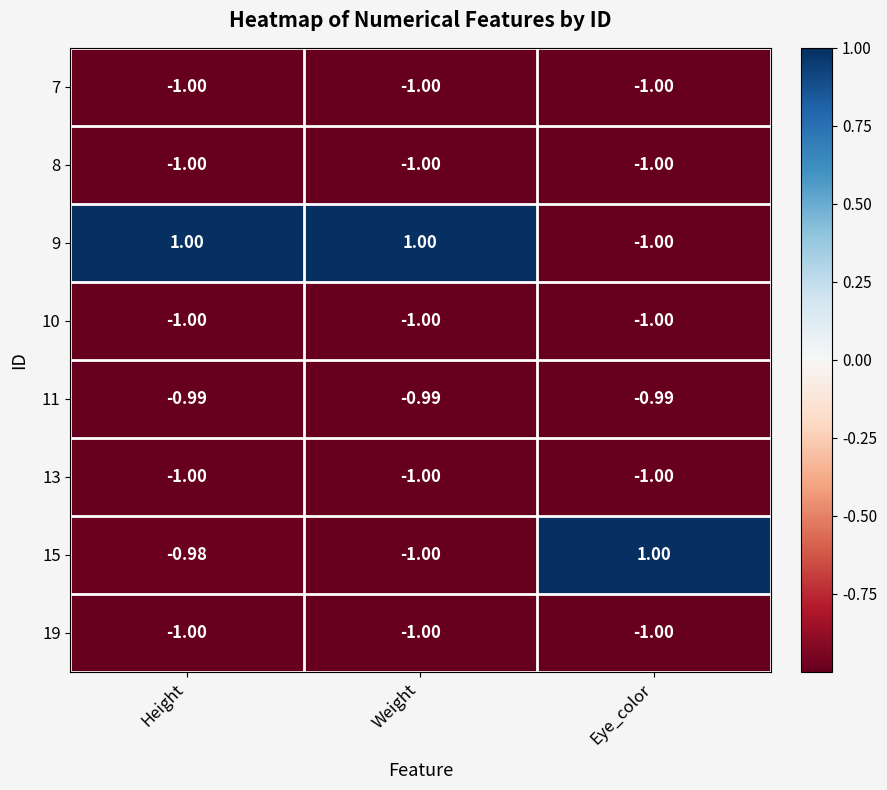

Is the value of 19 at Weight greater than the value of 9 at Height?

No